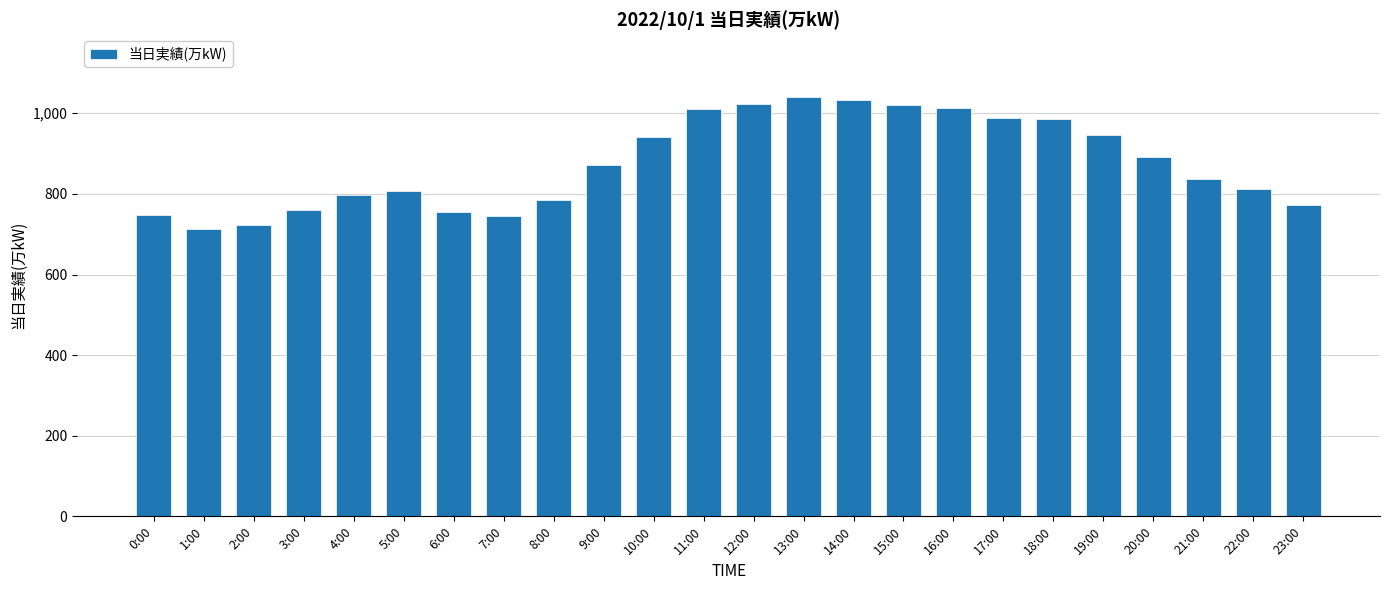

The value at 13:00 is 1040. True or false?

True